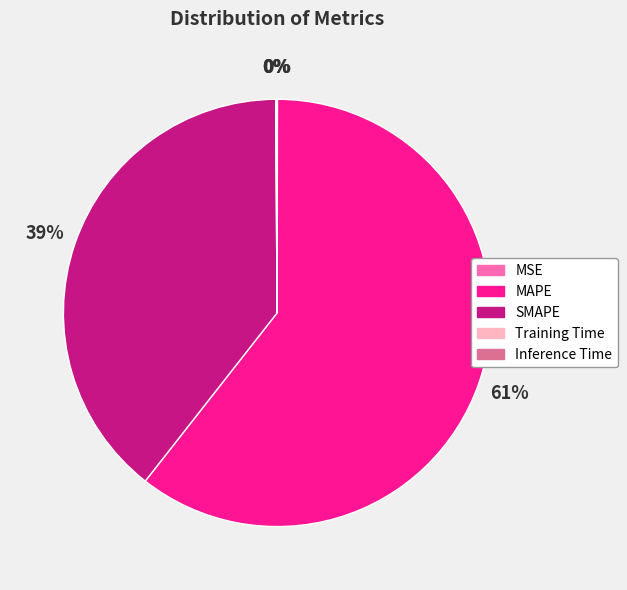

What percentage is the MAPE slice, to the nearest percent?

61%